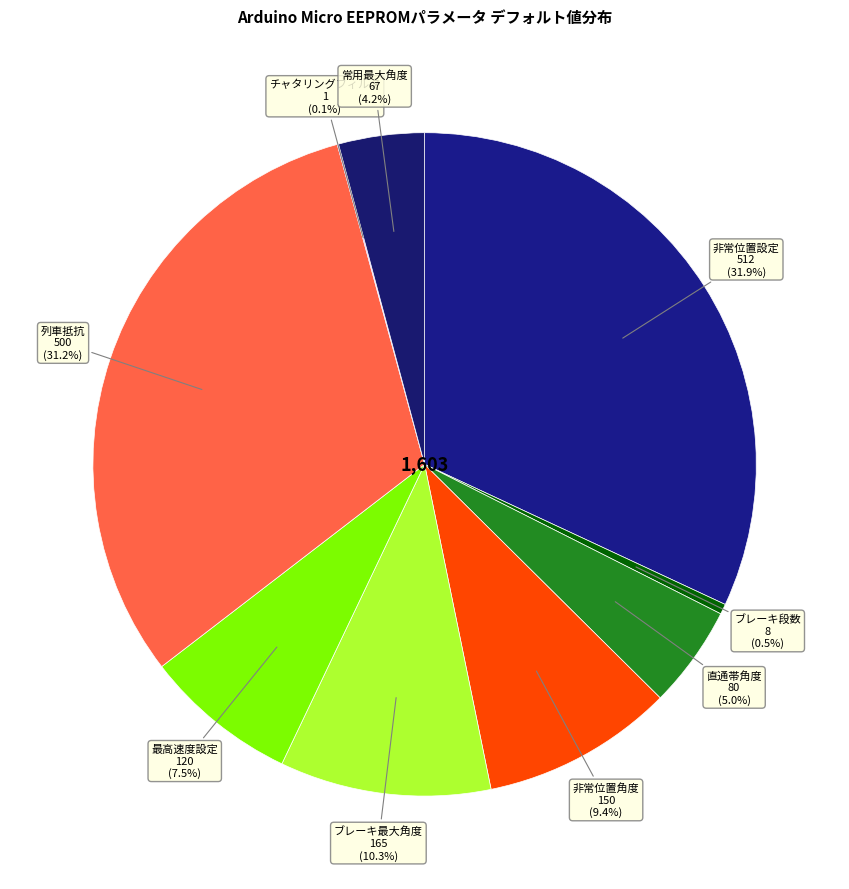

Between ブレーキ段数 and 直通帯角度, which is larger?

直通帯角度